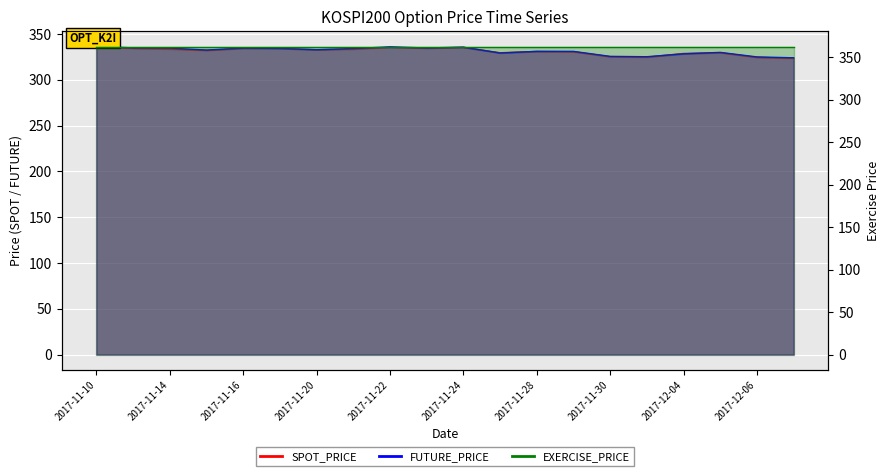

The value of FUTURE_PRICE at 2017-11-17 is 334.3. True or false?

True